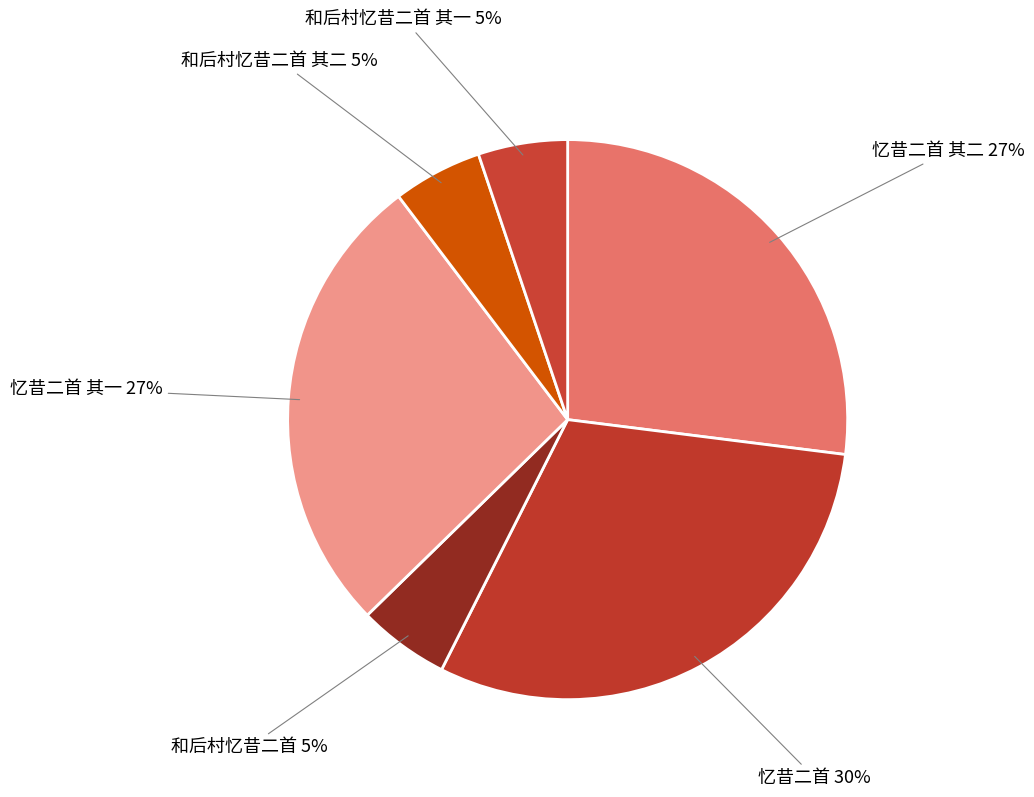

How many segments does this pie chart have?

6